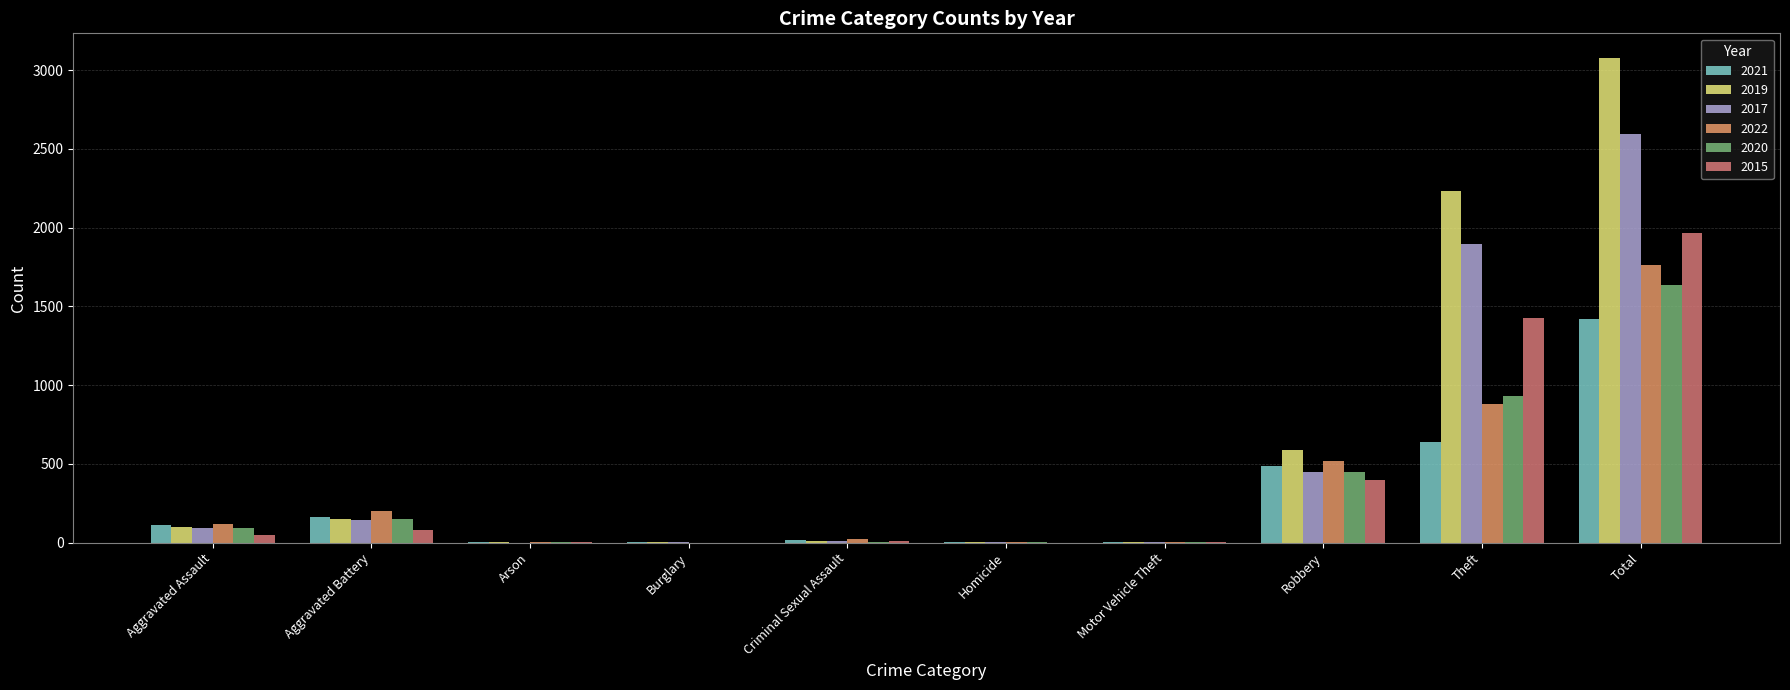

Is the value of 2022 at Motor Vehicle Theft greater than the value of 2020 at Robbery?

No